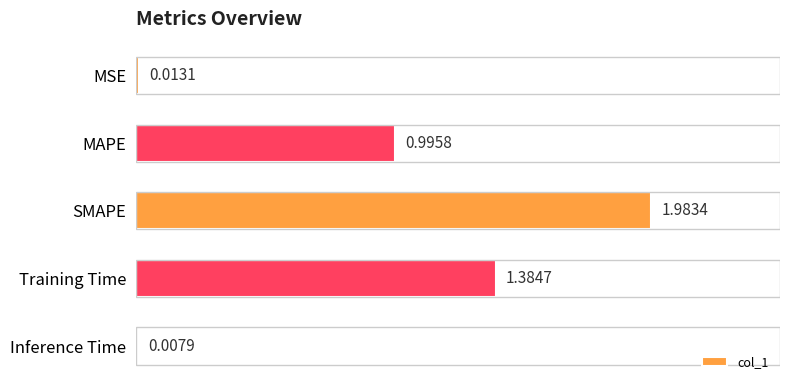

Which label corresponds to the largest value in the chart?

SMAPE